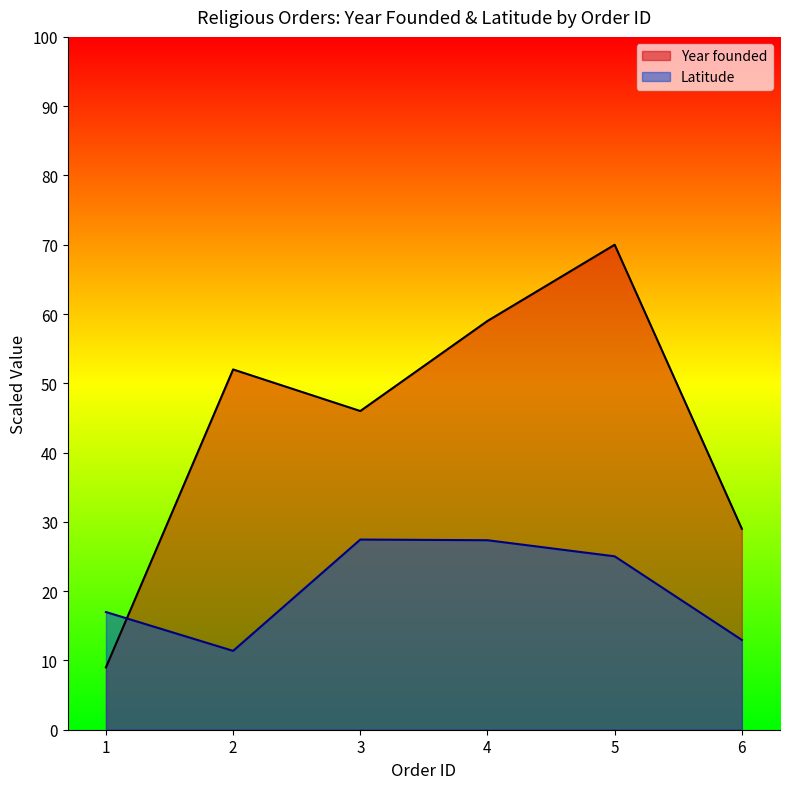

At how many categories does at least one series exceed 11?

6